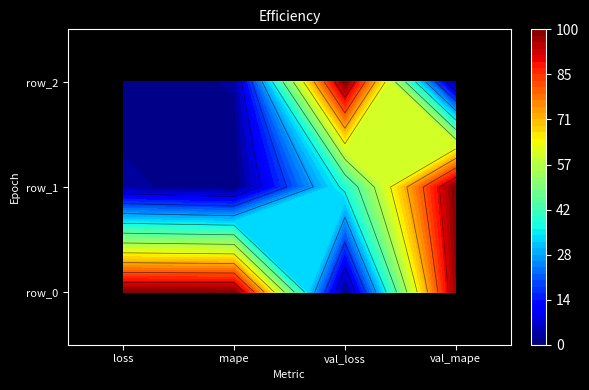

How many data points in row_1 are above 38?

2